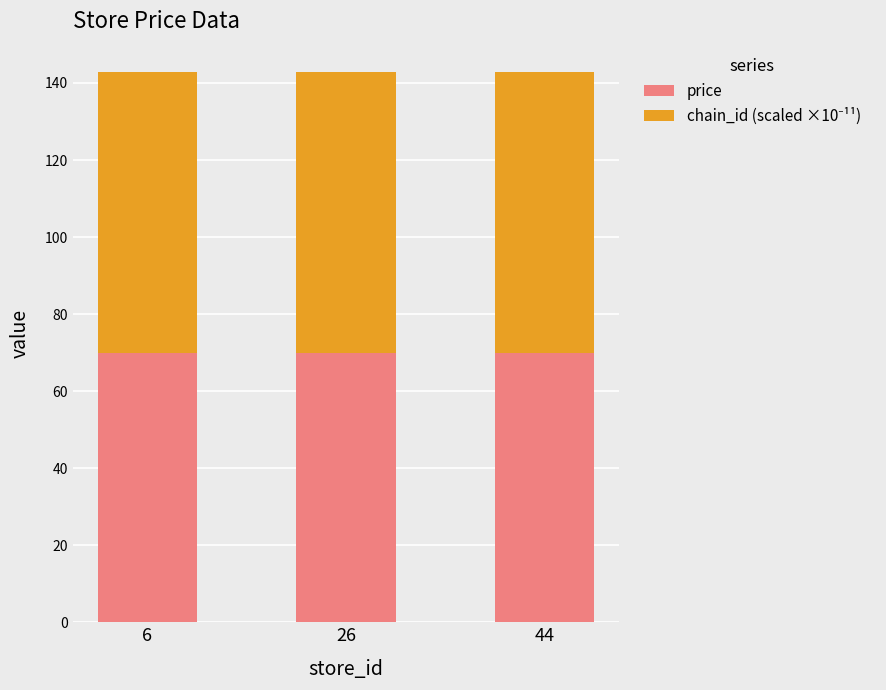

What is the average value of the price series?

69.9